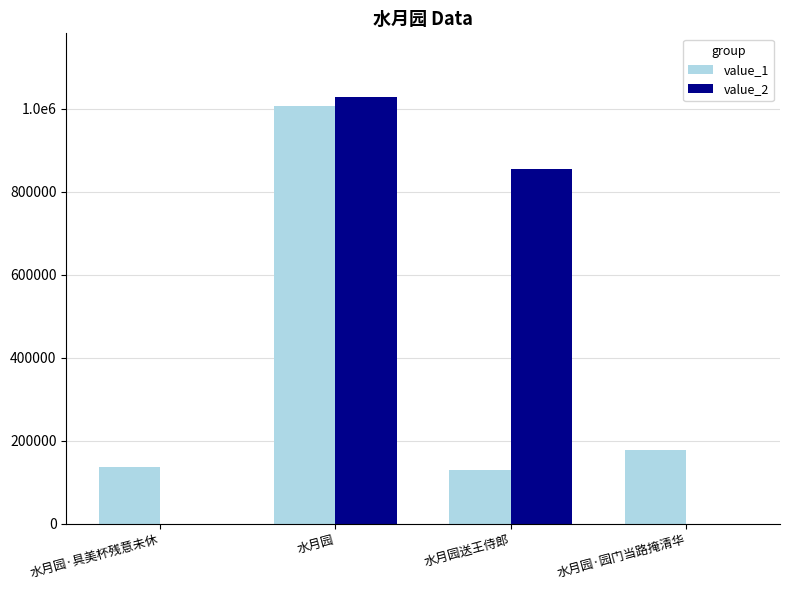

What are all the series names shown in the legend?

value_1, value_2